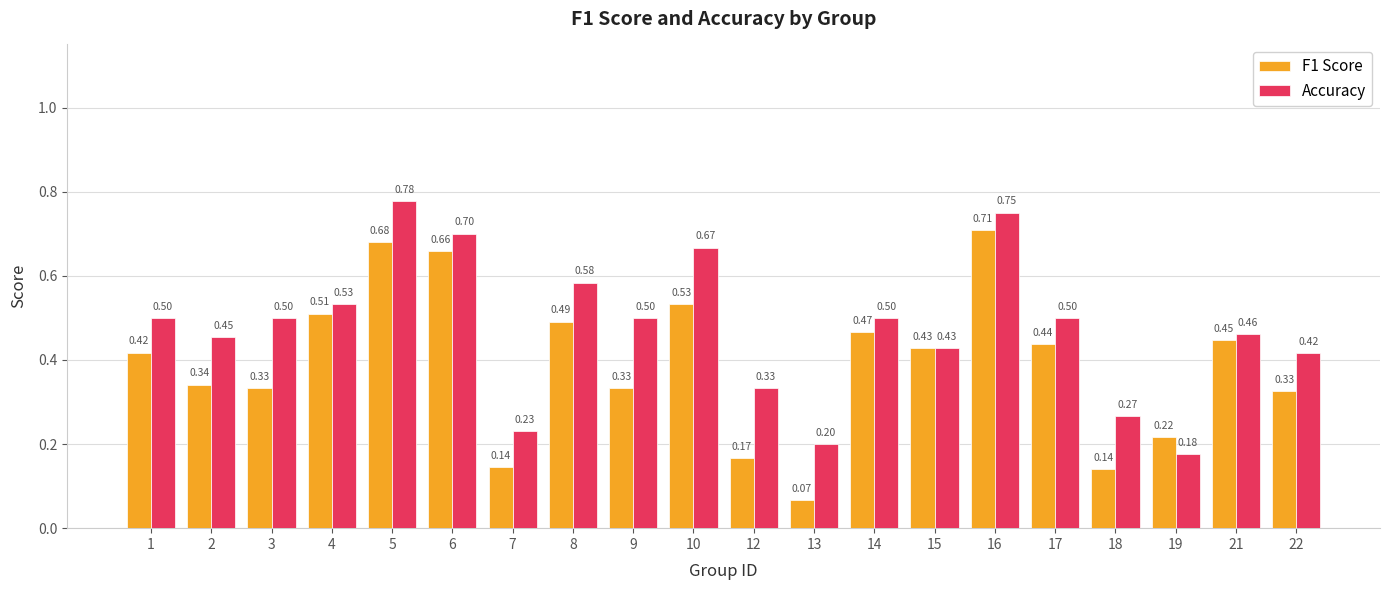

Which series has the largest total across all categories?

Accuracy